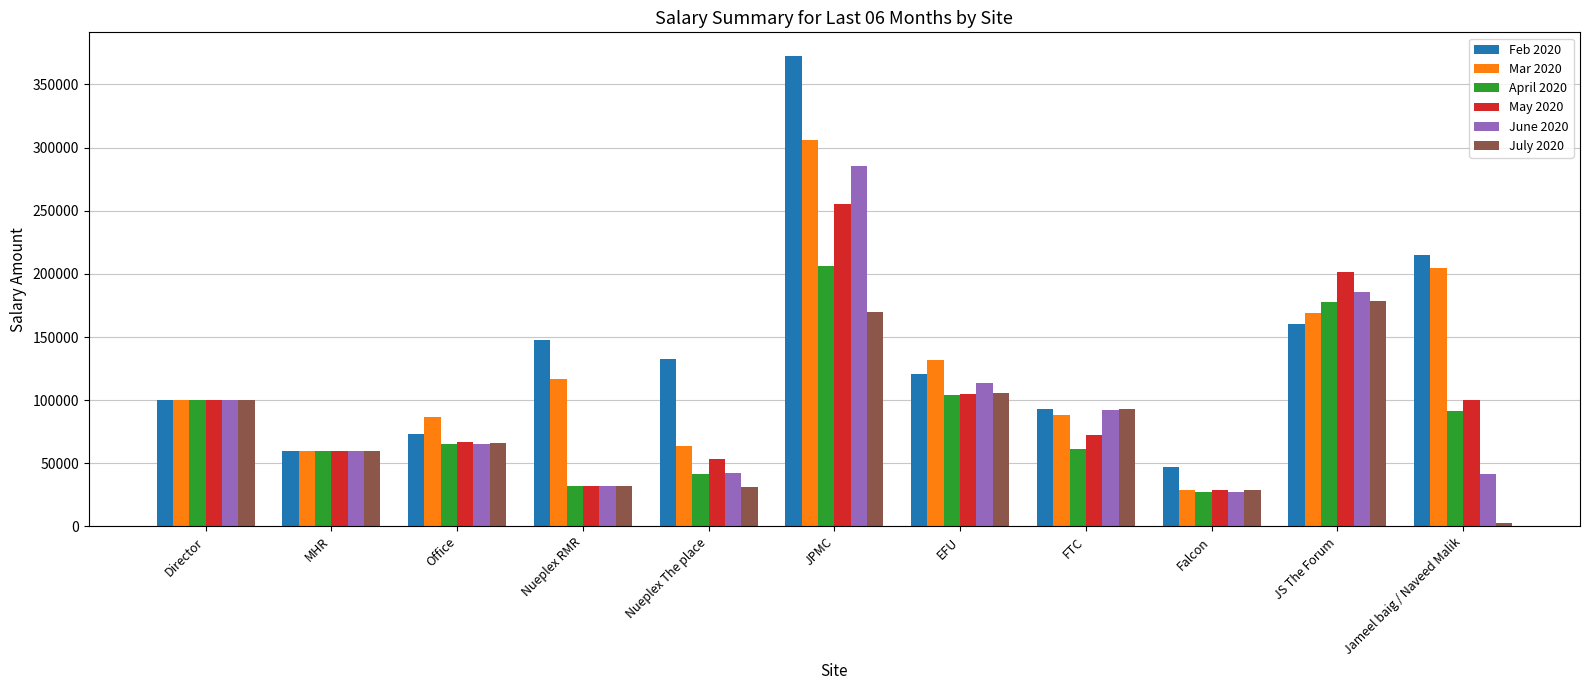

What is the sum of the Feb 2020 values at Nueplex RMR and EFU?

267954.3